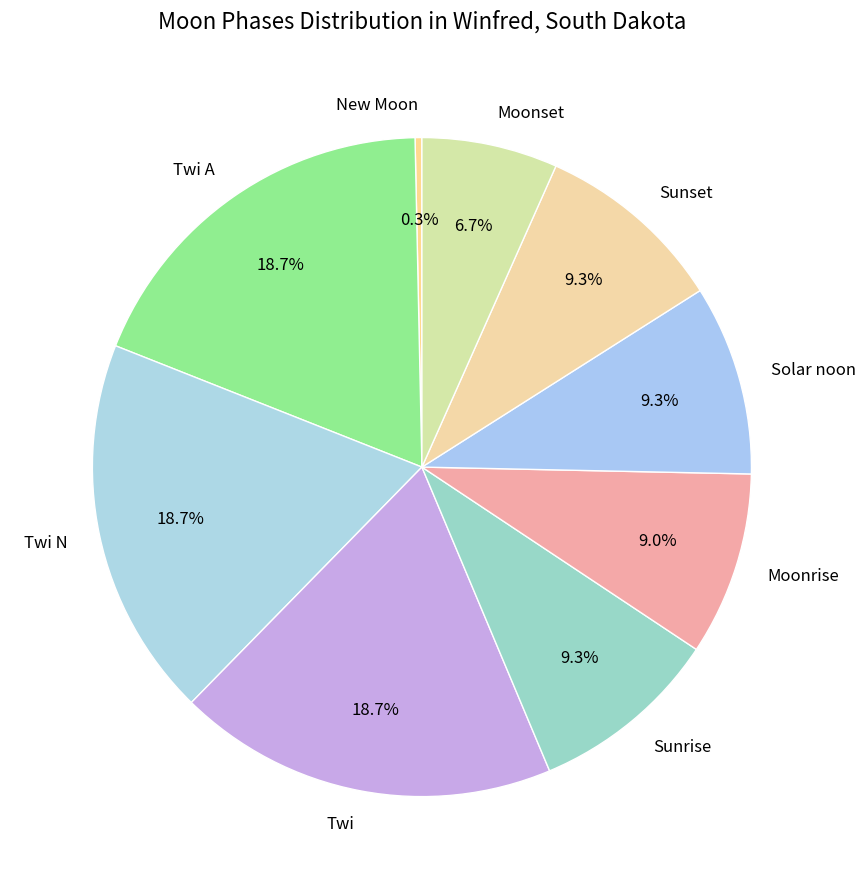

What is the smallest slice in the pie chart?

New Moon